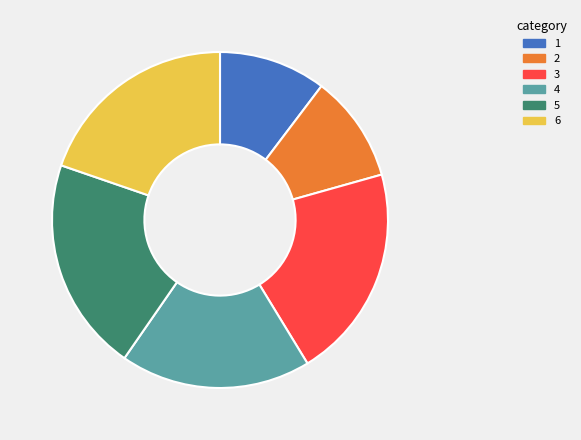

Which has a higher value, 1 or 5?

5